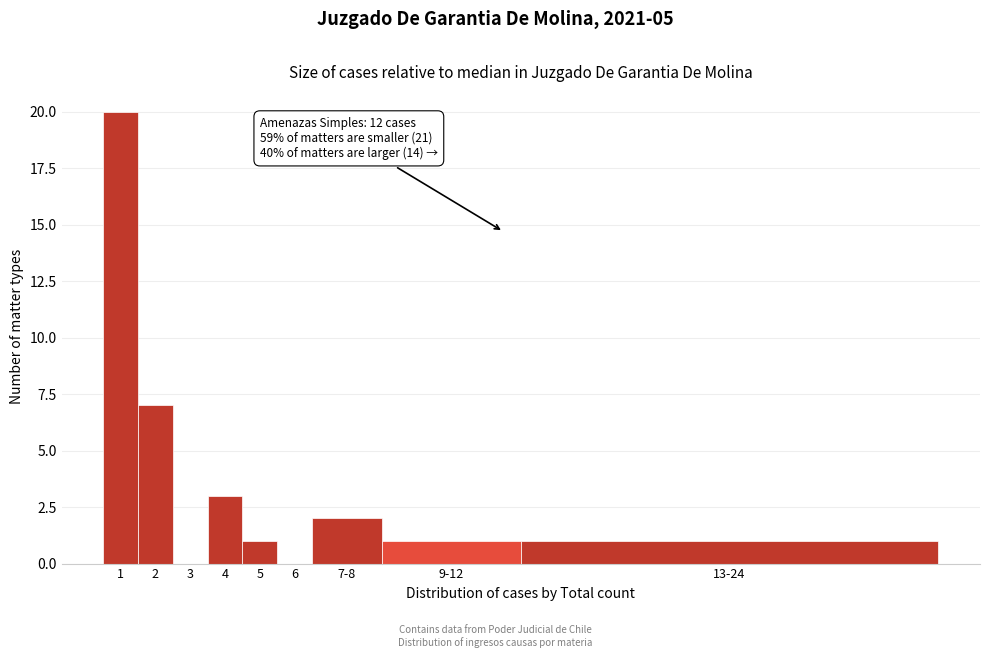

Reading left to right, list all the values displayed in this chart.

1=20	2=7	3=0	4=3	5=1	6=0	7-8=2	9-12=1	13-24=1